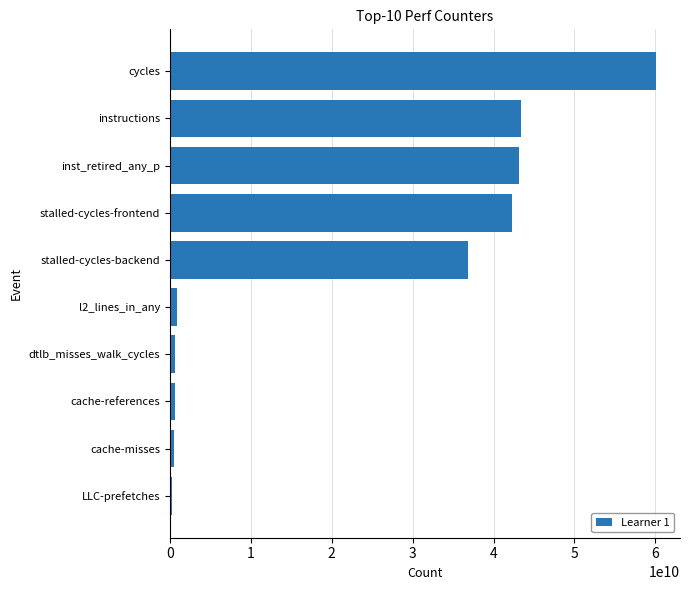

Are the bars horizontal?

Yes